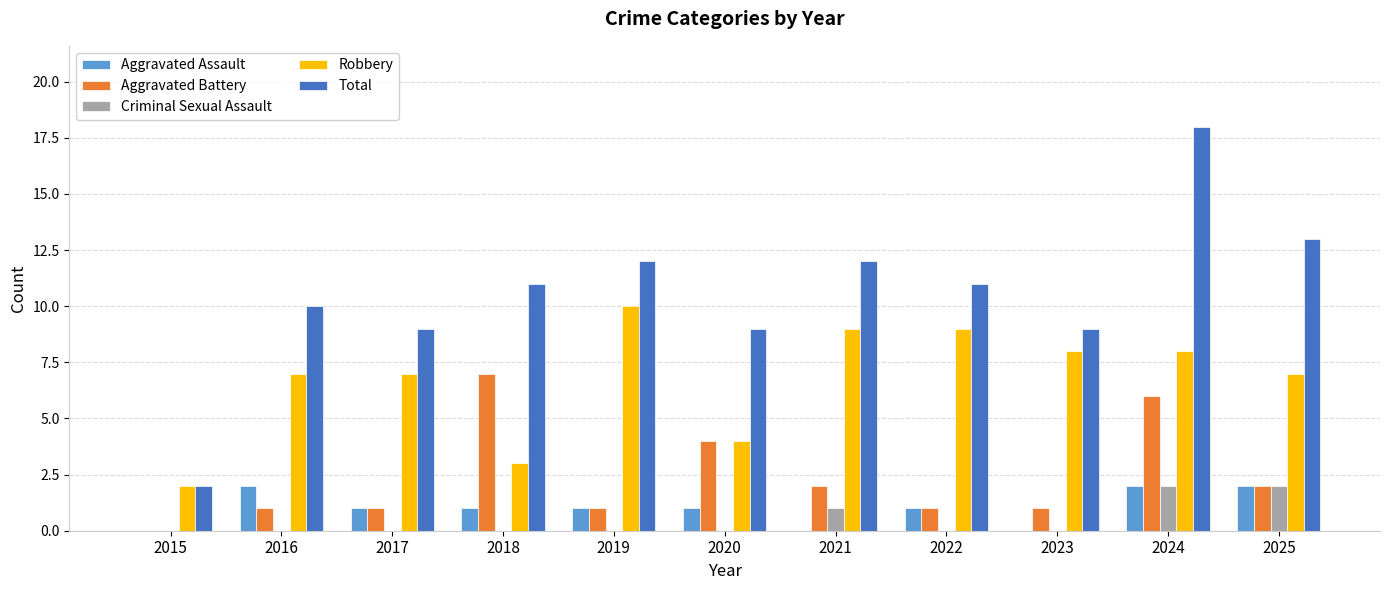

Which series has the widest spread of values?

Total